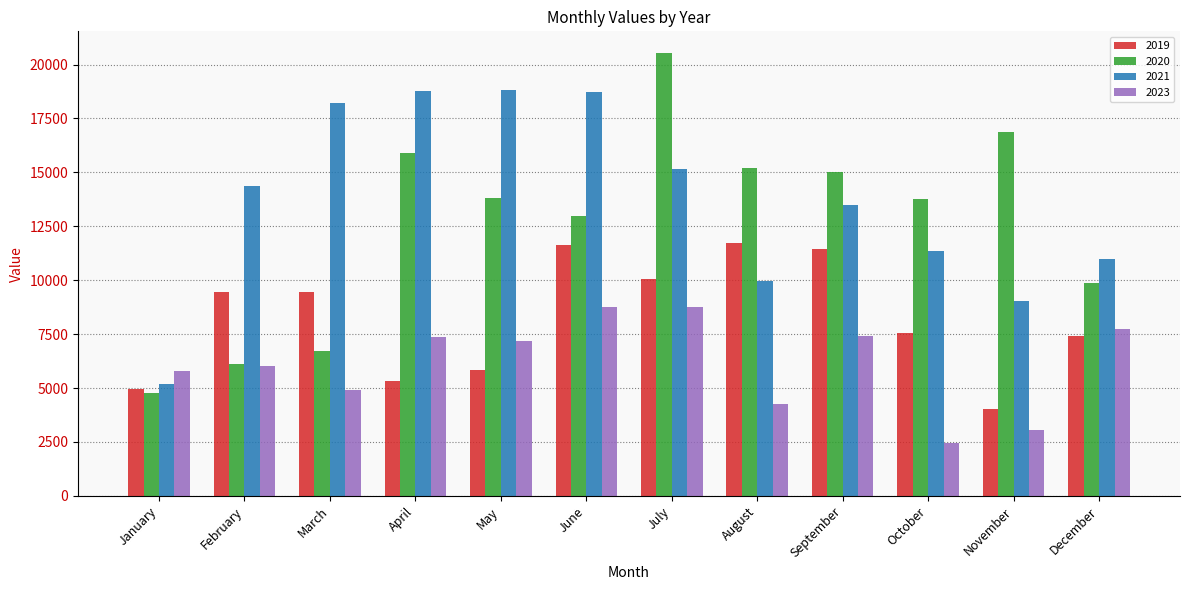

What is the smallest value displayed?

2454